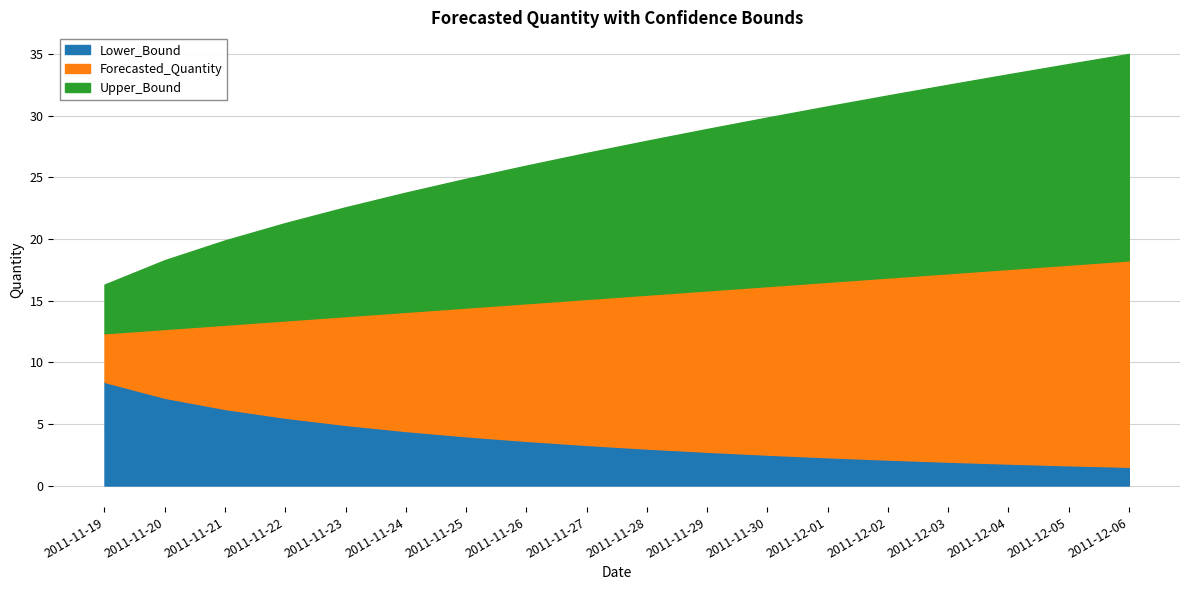

Which category has the highest value in the Lower_Bound series?

2011-11-19